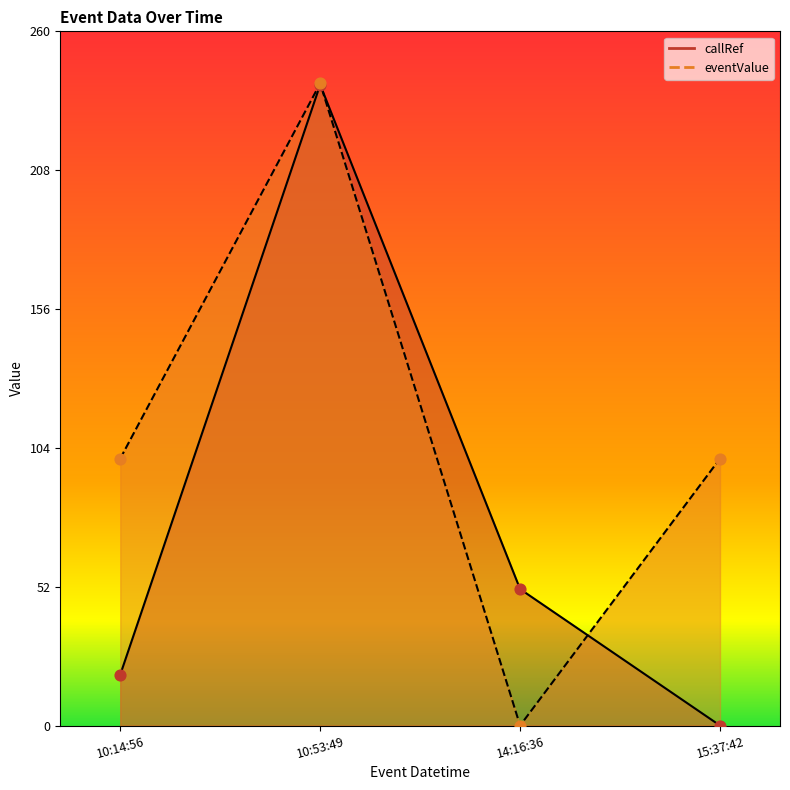

At how many categories does at least one series exceed 115?

1